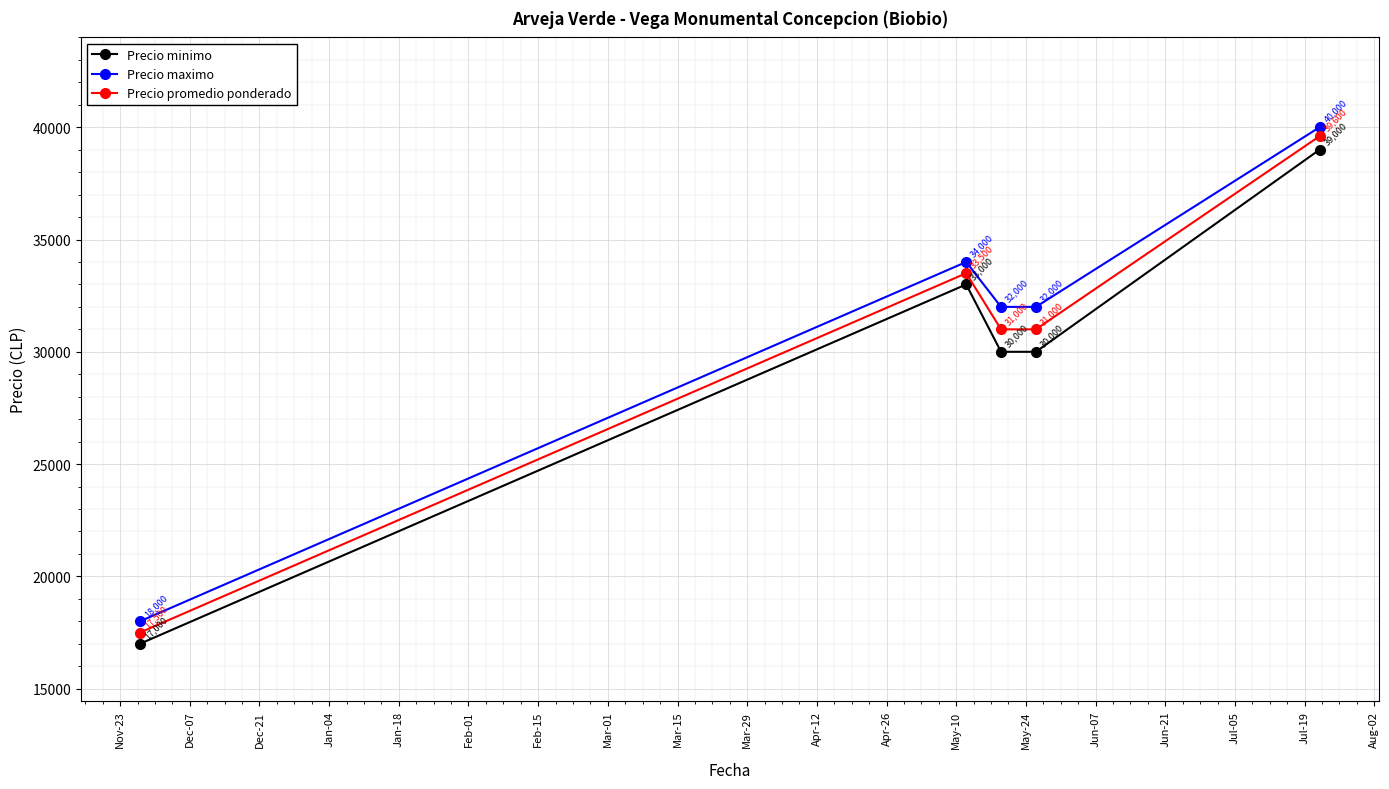

Rank the series by their maximum value, from lowest to highest.

Precio minimo, Precio promedio ponderado, Precio maximo